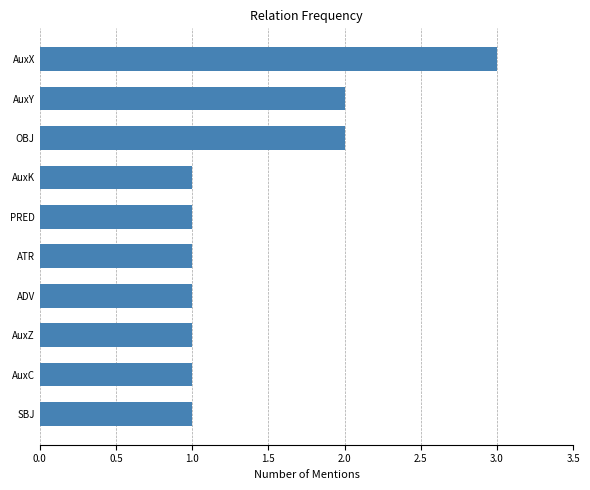

The chart shows a value of 2 at OBJ. True or false?

True